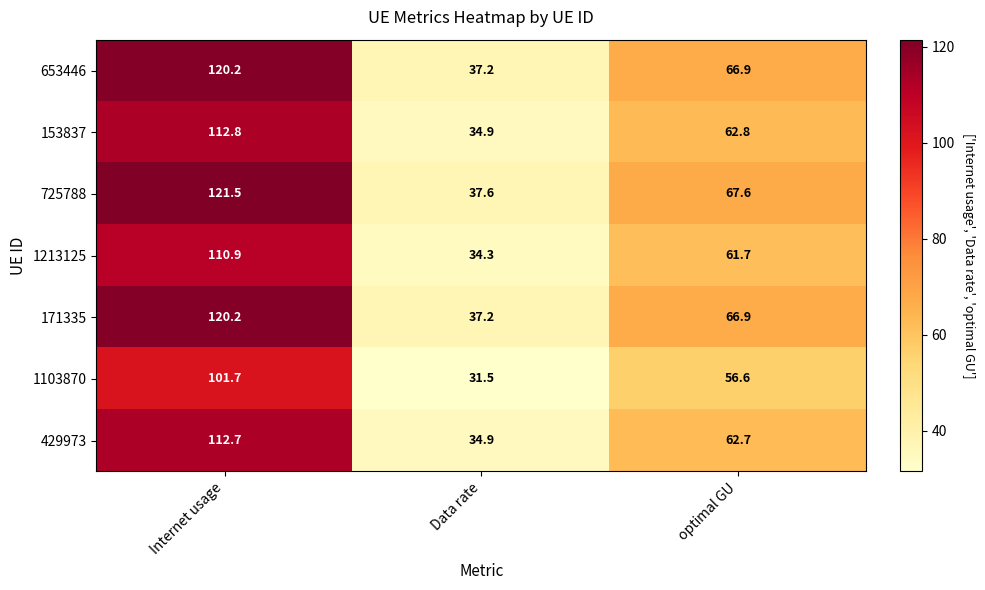

What is the spread (max minus min) of values at Data rate?

6.1